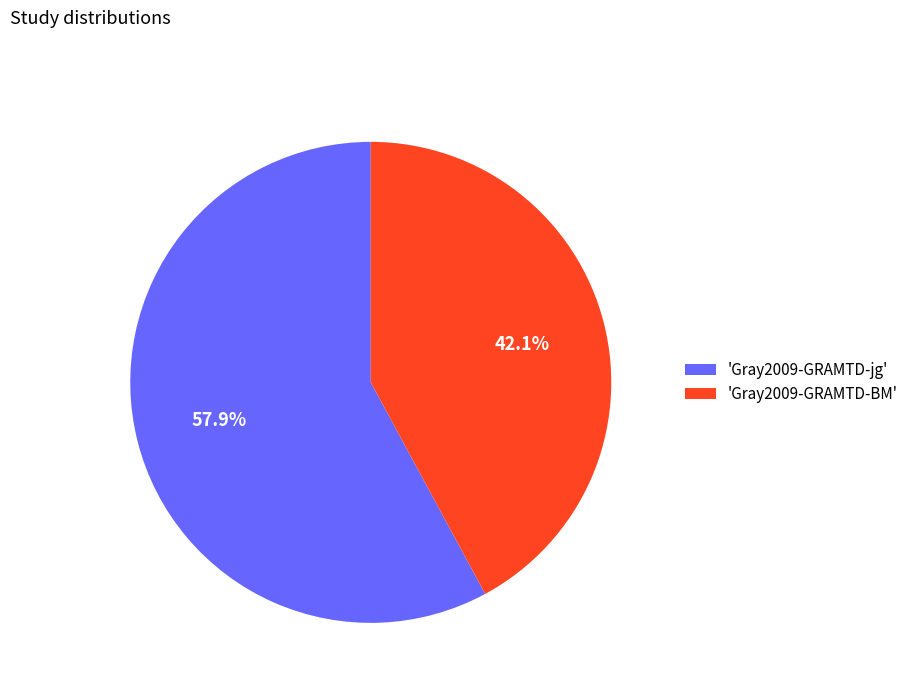

Is 'Gray2009-GRAMTD-jg' the majority of the pie?

Yes